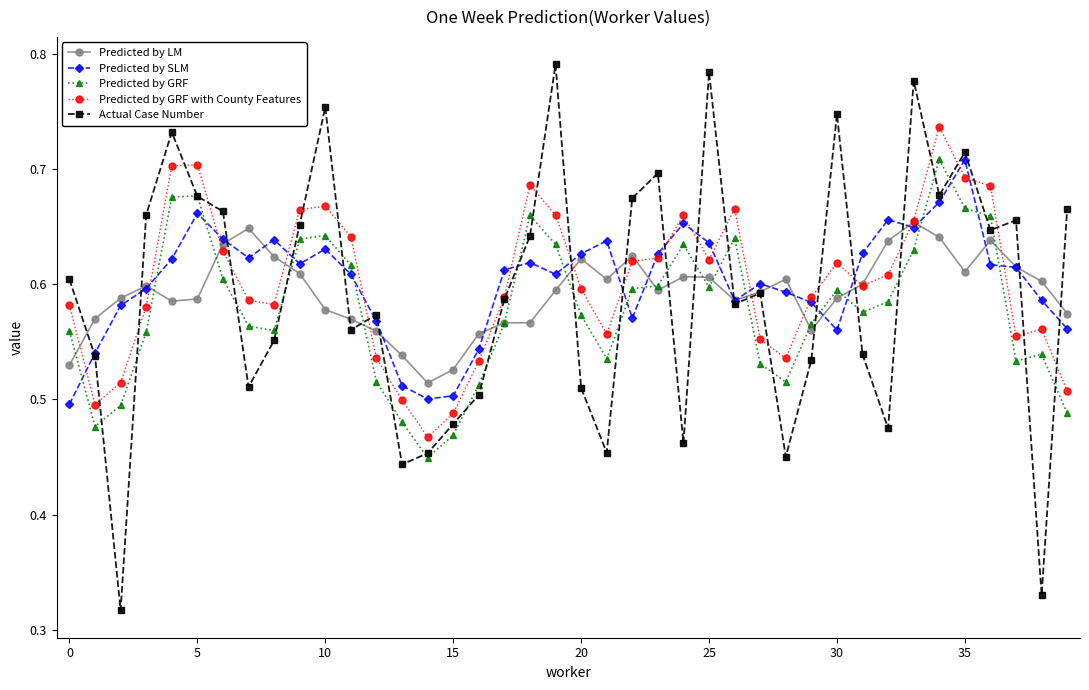

Which series has the widest spread of values?

Actual Case Number